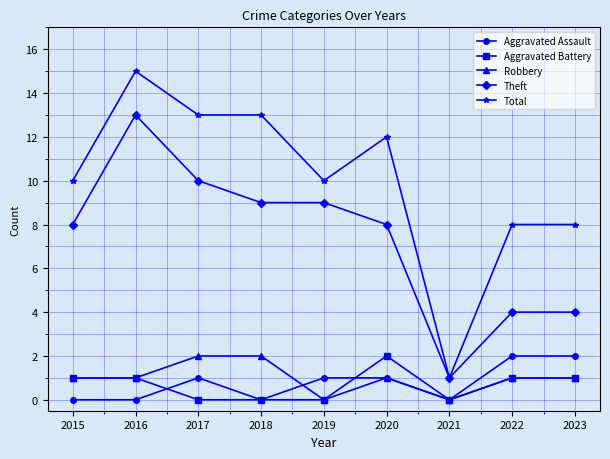

Reading left to right, extract all data points from this chart.

Aggravated Assault: 2015=0	2016=0	2017=1	2018=0	2019=1	2020=1	2021=0	2022=2	2023=2
Aggravated Battery: 2015=1	2016=1	2017=0	2018=0	2019=0	2020=2	2021=0	2022=1	2023=1
Robbery: 2015=1	2016=1	2017=2	2018=2	2019=0	2020=1	2021=0	2022=1	2023=1
Theft: 2015=8	2016=13	2017=10	2018=9	2019=9	2020=8	2021=1	2022=4	2023=4
Total: 2015=10	2016=15	2017=13	2018=13	2019=10	2020=12	2021=1	2022=8	2023=8